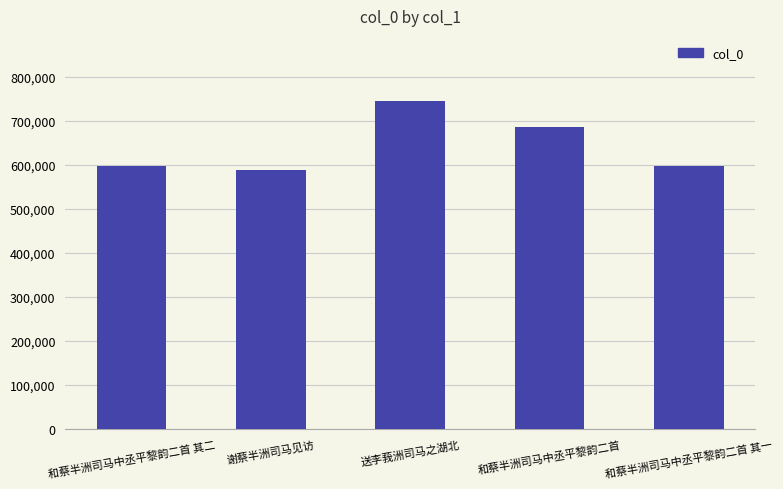

How many distinct data groups are displayed?

1